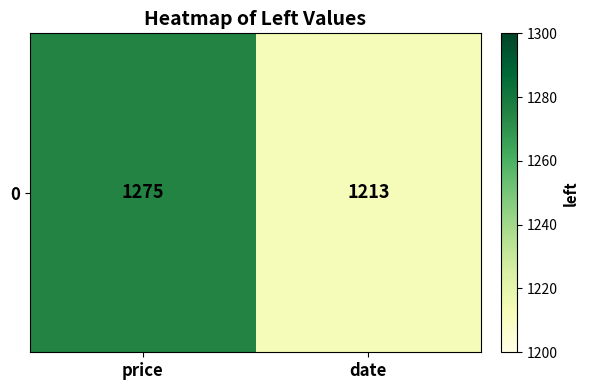

What is the maximum value shown in the chart?

1275